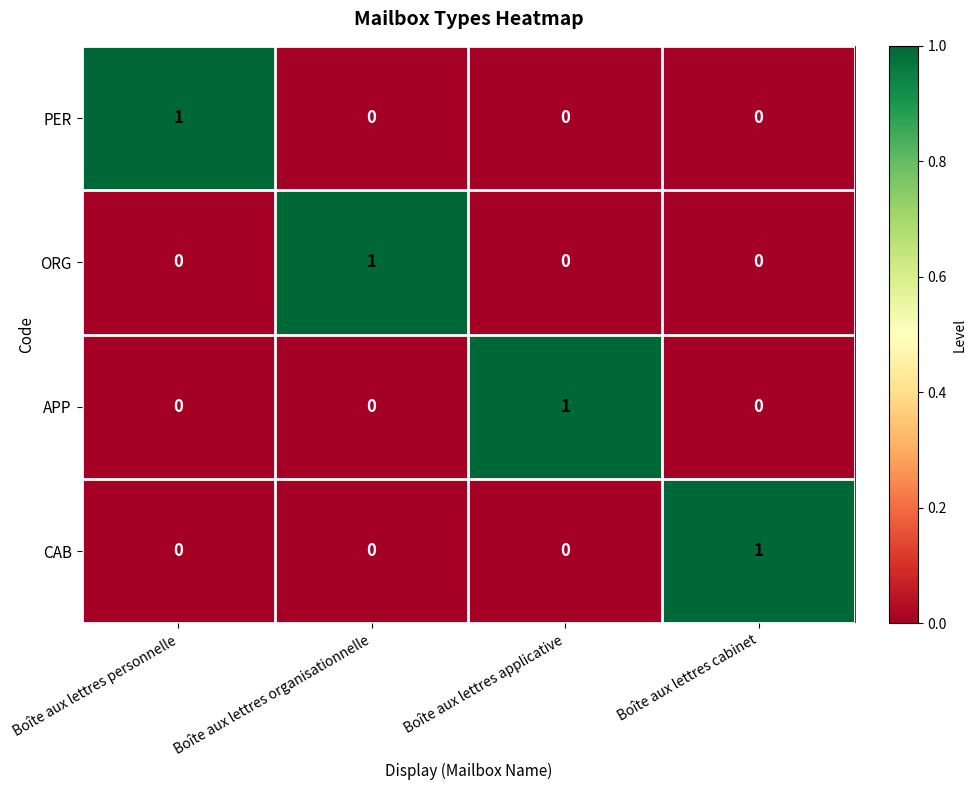

Count the number of data series in this chart.

4